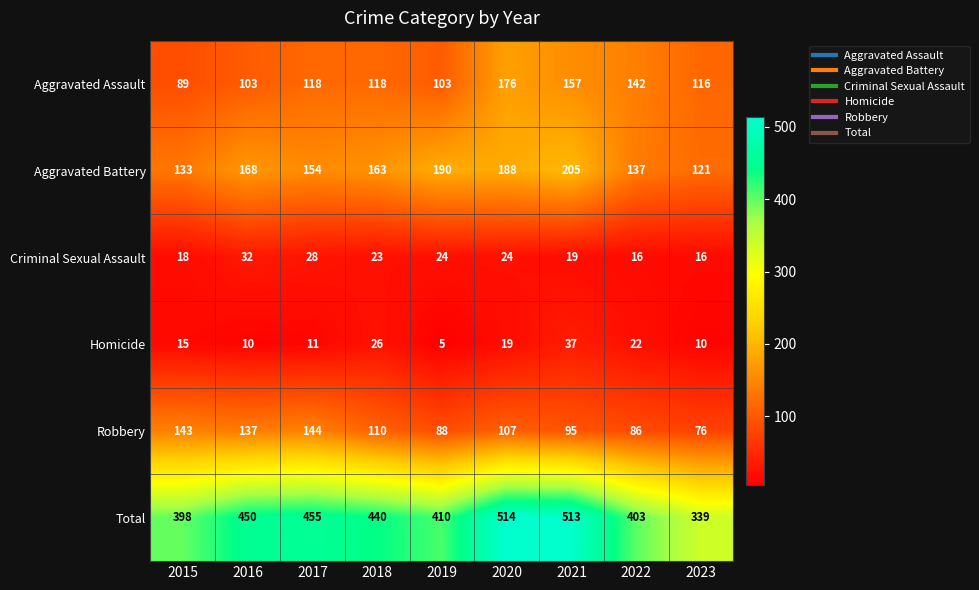

What is the difference between the maximum and minimum values in the Total series?

175